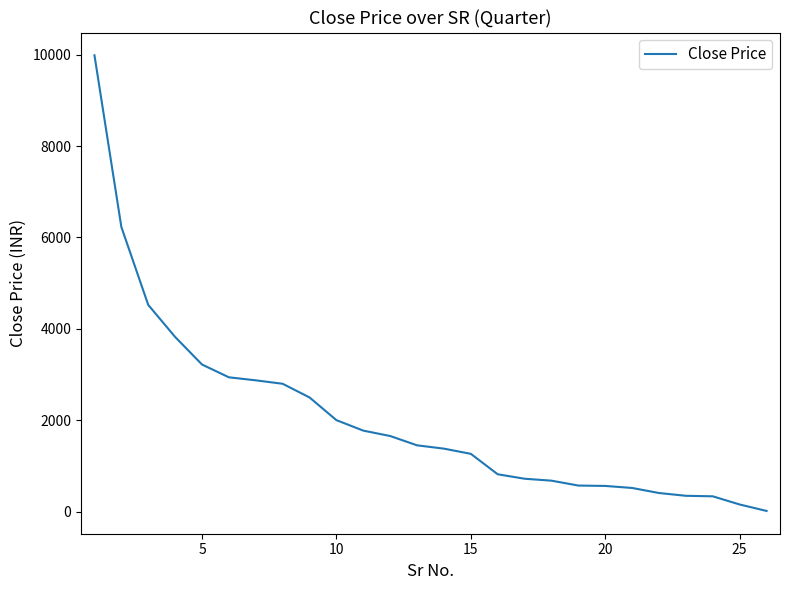

What is the maximum value shown in the chart?

9985.1